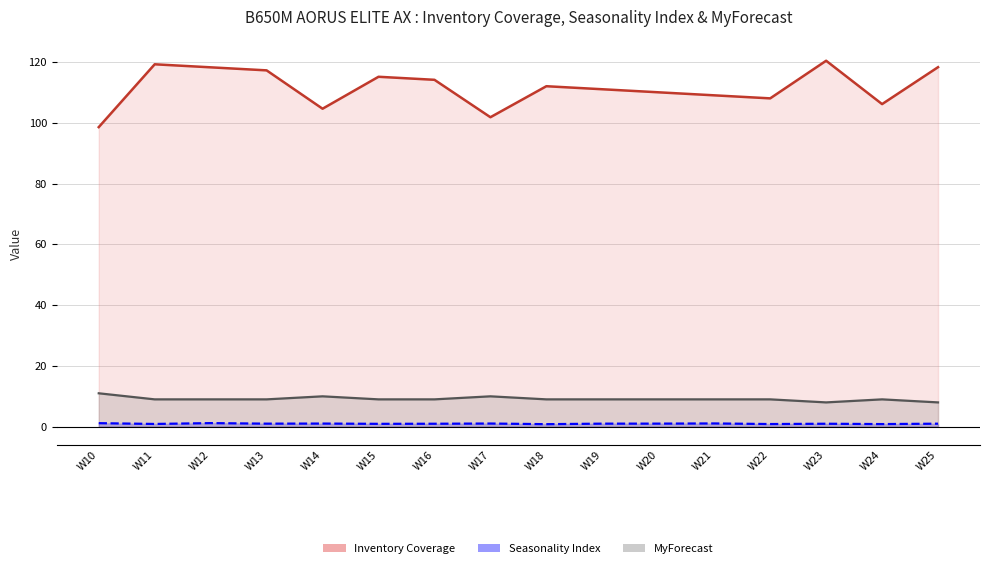

True or false: Seasonality Index and MyForecast intersect in this chart.

False